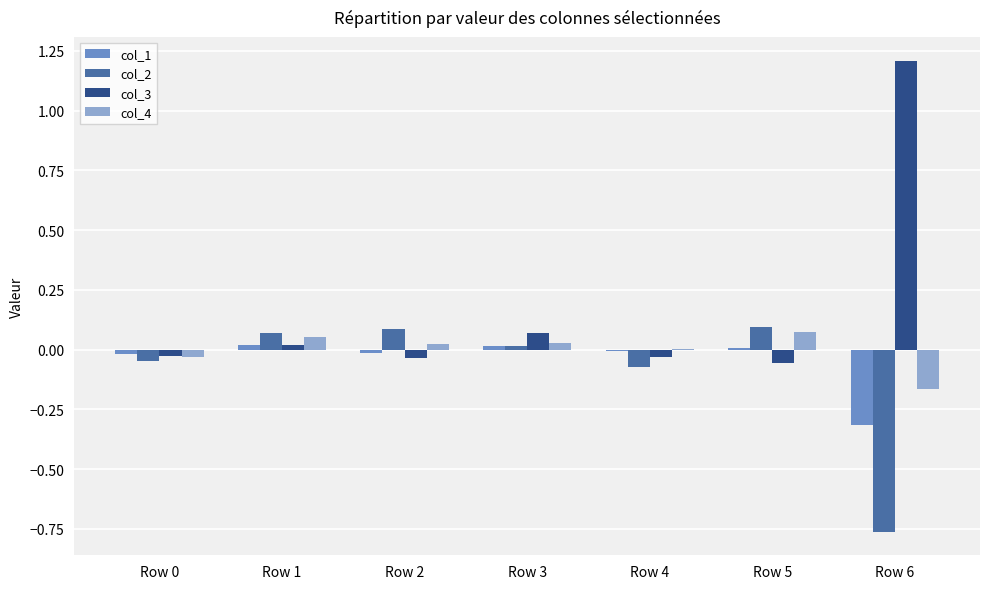

What is the maximum value shown in the chart?

1.2